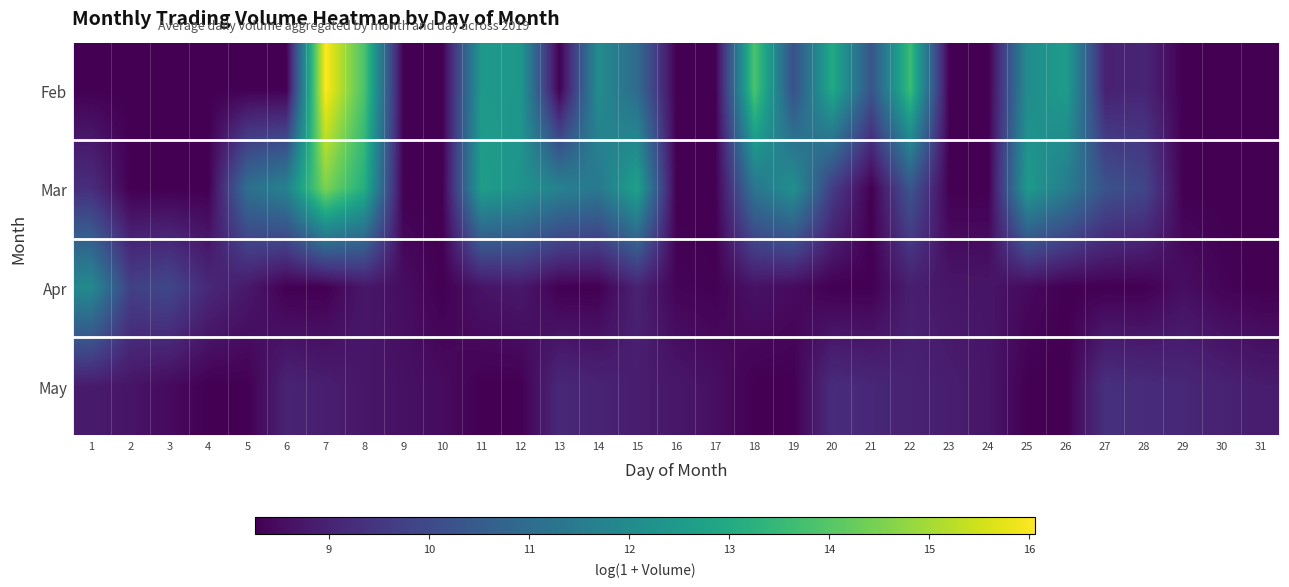

Reading left to right, list all the values displayed in this chart.

Feb: 1=8.3	2=8.3	3=8.3	4=8.3	5=8.3	6=8.3	7=16.1	8=13.8	9=8.3	10=8.3	11=12.4	12=12.4	13=8.3	14=12.0	15=11.0	16=8.3	17=8.3	18=13.9	19=10.2	20=13.0	21=10.3	22=13.6	23=8.3	24=8.3	25=12.0	26=12.6	27=9.0	28=9.1	29=8.3	30=8.3	31=8.3
Mar: 1=9.3	2=8.3	3=8.3	4=8.3	5=11.1	6=11.7	7=14.5	8=13.1	9=8.3	10=8.3	11=12.6	12=12.3	13=11.7	14=11.4	15=12.7	16=8.3	17=8.3	18=11.3	19=12.2	20=9.7	21=8.3	22=10.3	23=8.3	24=8.3	25=12.5	26=11.5	27=10.2	28=9.9	29=8.3	30=8.3	31=8.3
Apr: 1=11.9	2=9.7	3=9.9	4=9.1	5=8.8	6=8.3	7=8.3	8=8.7	9=8.5	10=8.3	11=8.7	12=8.8	13=8.3	14=8.3	15=9.0	16=8.3	17=8.3	18=8.6	19=8.5	20=8.3	21=8.3	22=8.9	23=8.7	24=8.7	25=8.5	26=8.3	27=8.3	28=8.3	29=8.6	30=8.3	31=8.3
May: 1=8.8	2=8.7	3=8.5	4=8.3	5=8.3	6=9.0	7=8.9	8=8.7	9=8.6	10=8.5	11=8.3	12=8.3	13=9.1	14=9.0	15=8.9	16=8.8	17=8.6	18=8.3	19=8.3	20=9.3	21=9.1	22=9.0	23=8.9	24=8.7	25=8.3	26=8.3	27=9.3	28=9.2	29=9.1	30=9.0	31=8.8